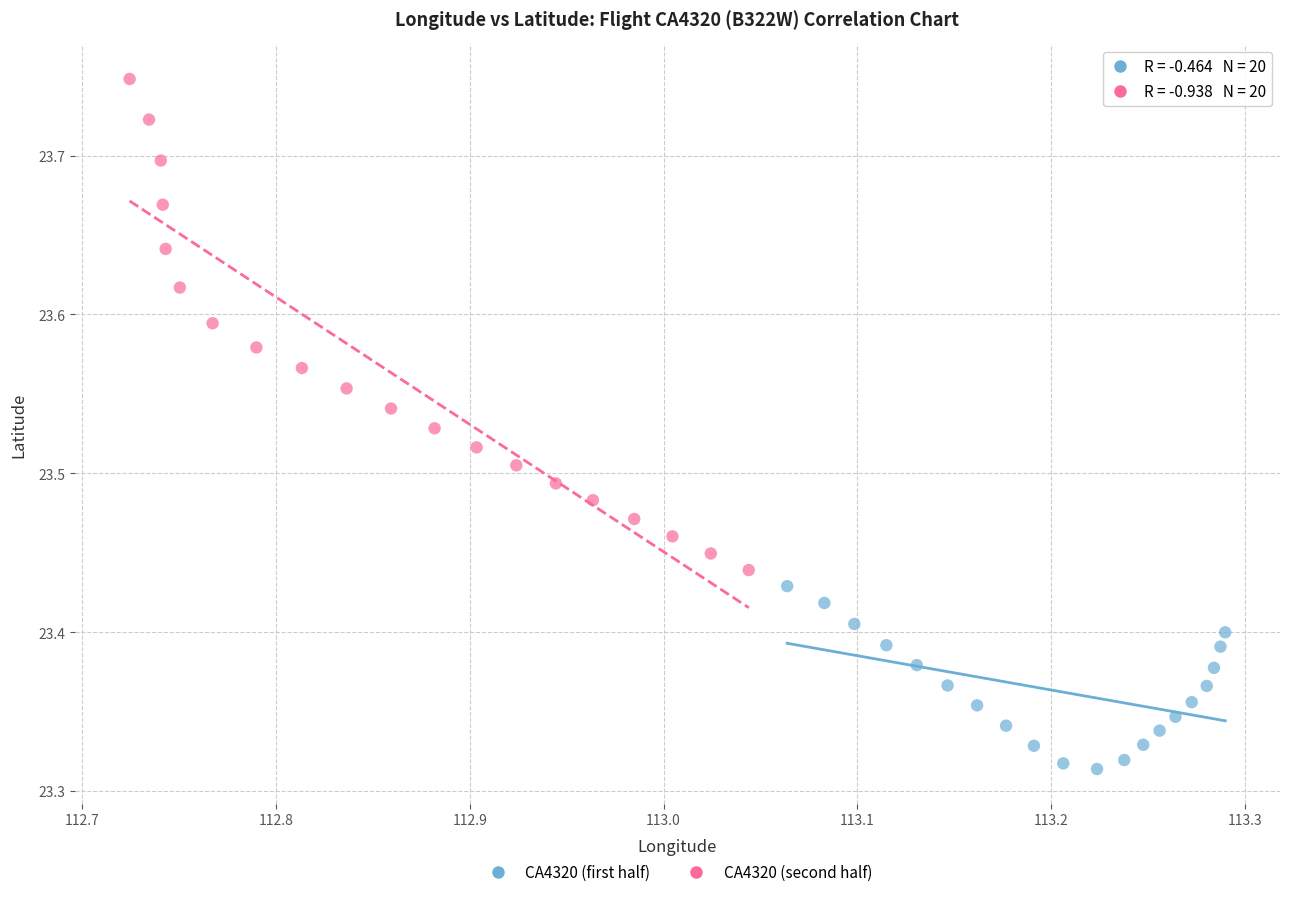

Which series reaches the minimum Y coordinate?

CA4320 (first half)